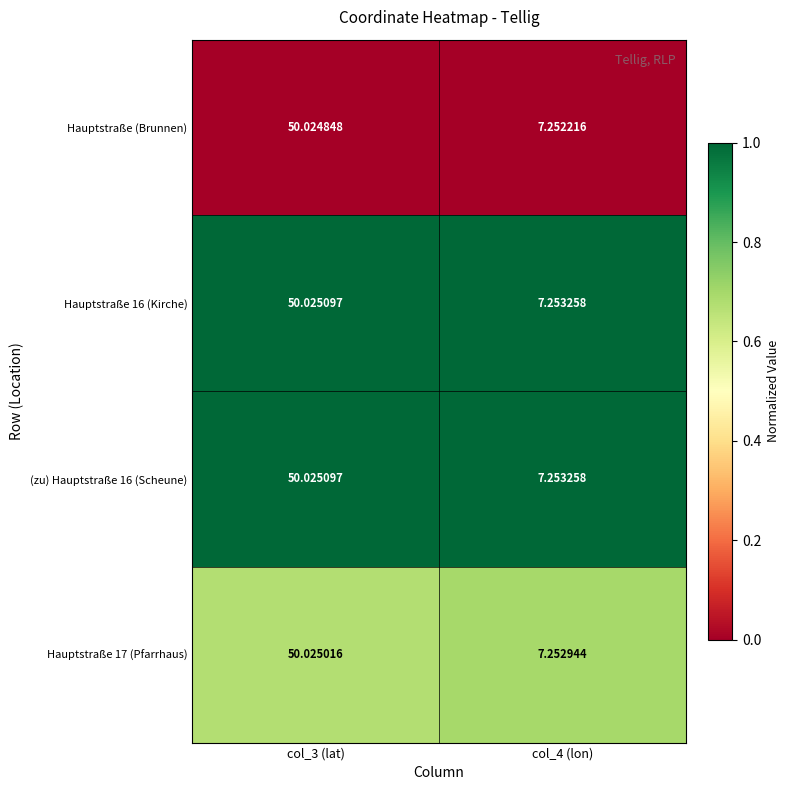

What is the greatest value displayed?

50.0